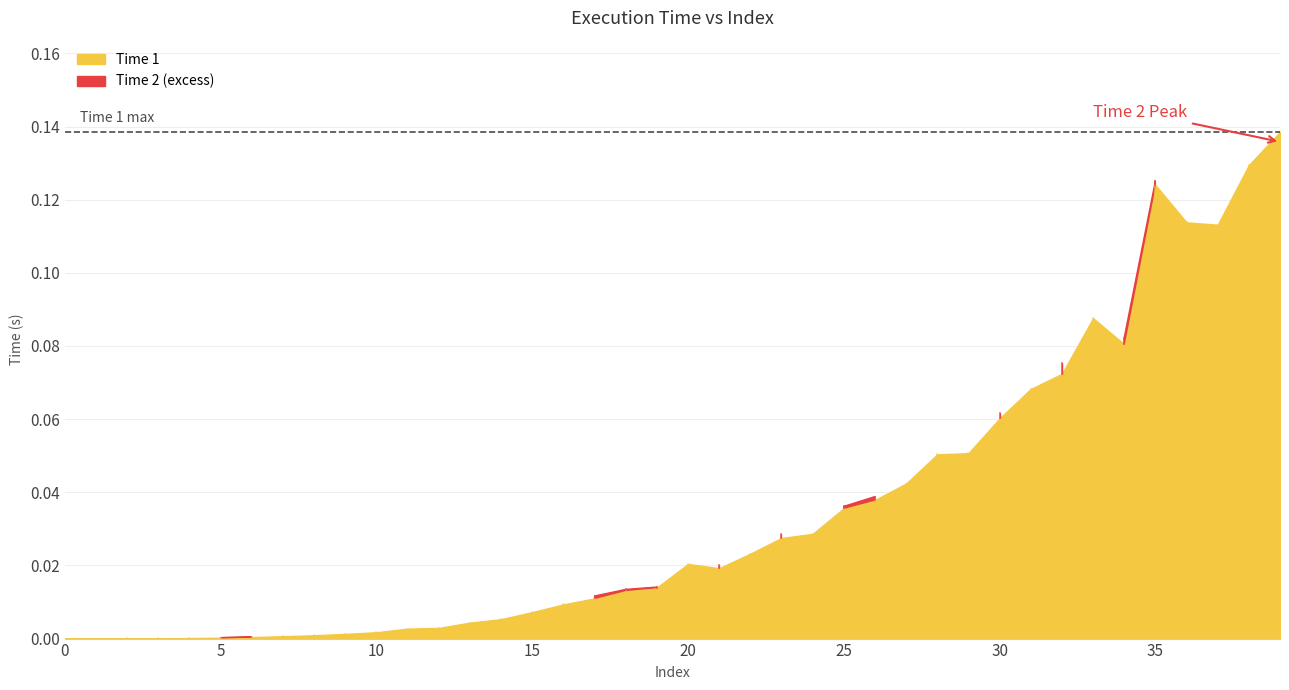

List the labels in order of Time 2 value, largest first.

39, 38, 35, 37, 36, 33, 34, 32, 31, 30, 28, 29, 27, 26, 25, 23, 24, 22, 21, 20, 19, 18, 17, 16, 15, 14, 13, 12, 11, 10, 9, 8, 7, 6, 5, 4, 3, 2, 1, 0